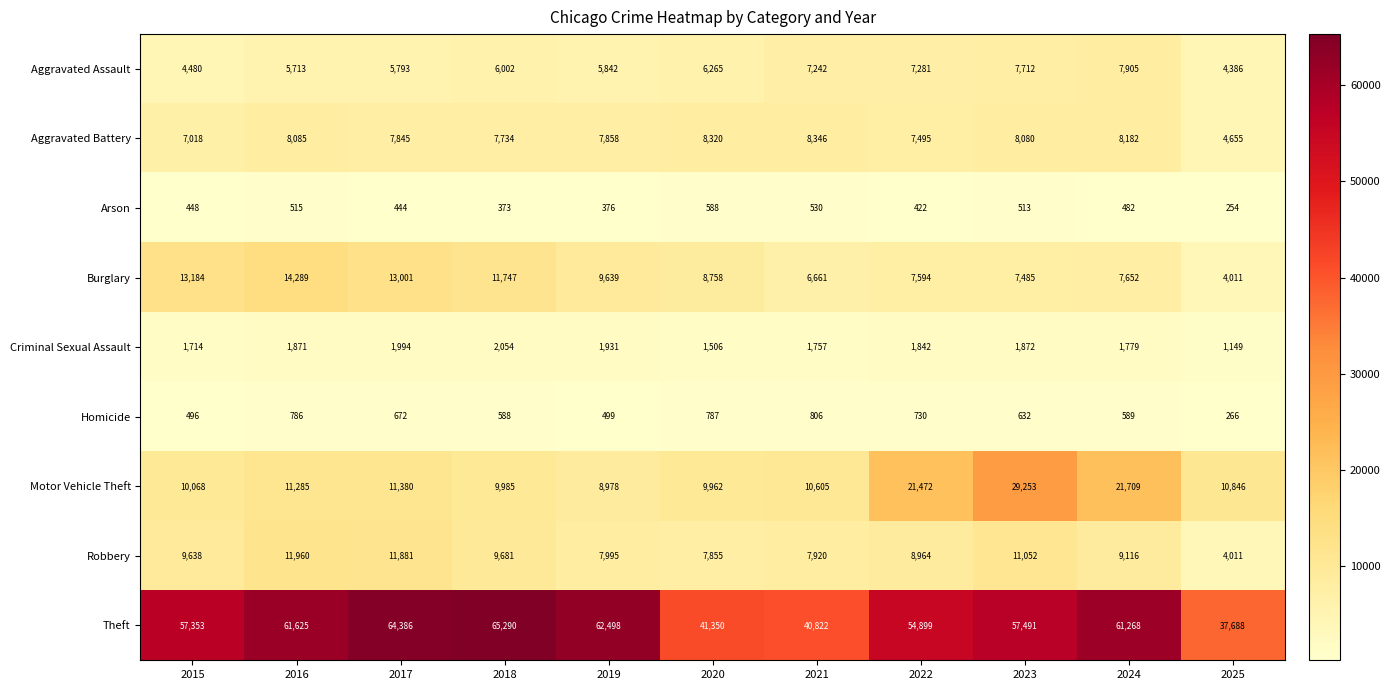

At which category is the sum across all series the highest?

2023